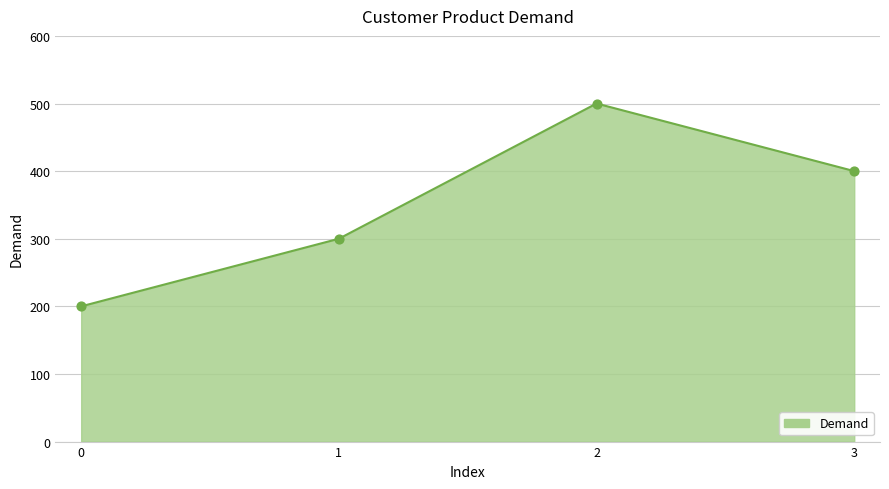

Approximately how many times larger is the value at 1 compared to 0?

1.5